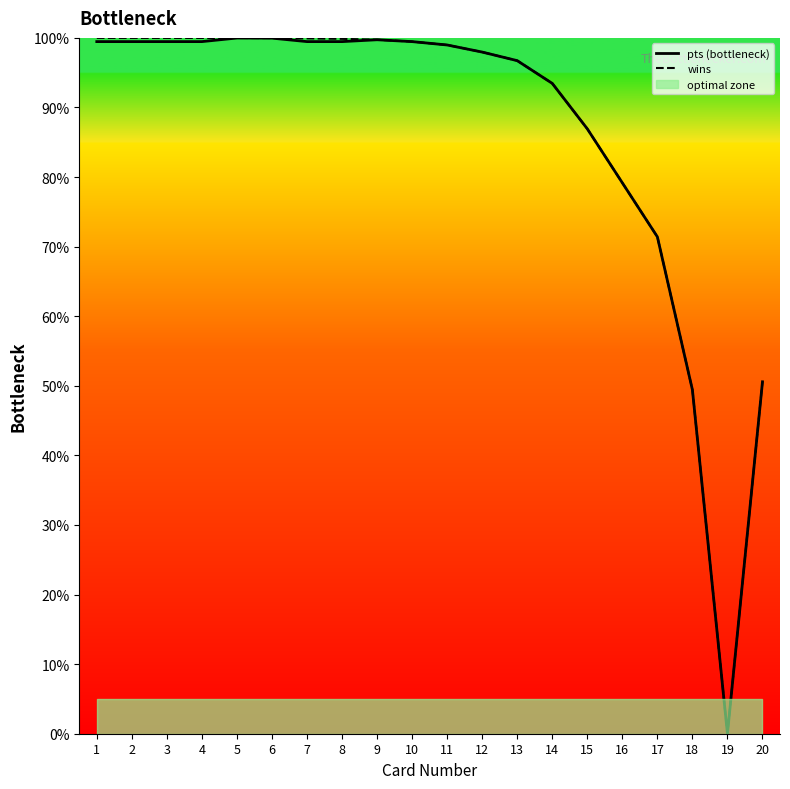

What is the difference between the maximum and minimum values in the pts (bottleneck) series?

100.0